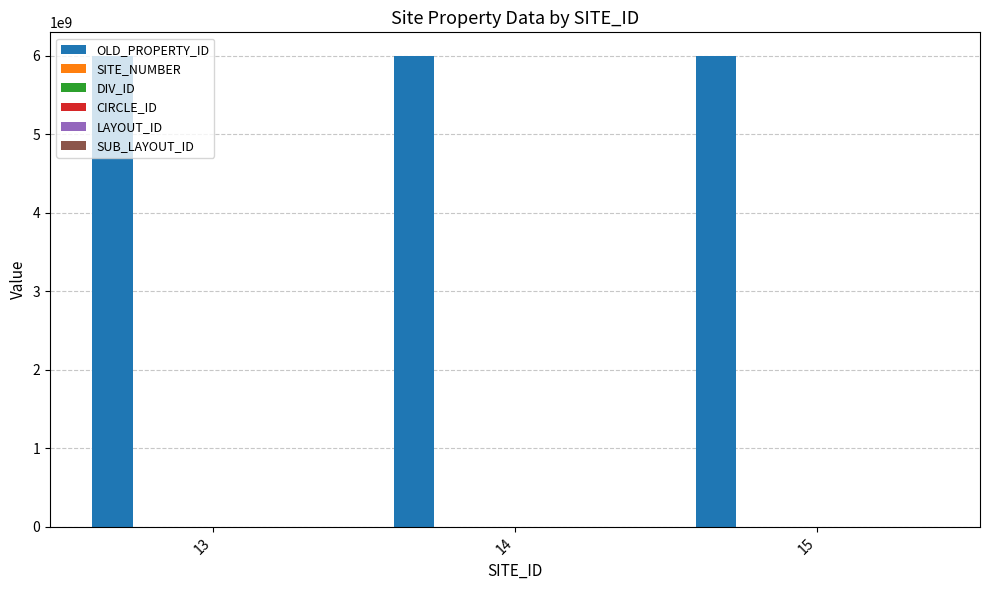

What is the sum of all OLD_PROPERTY_ID values?

18000159194